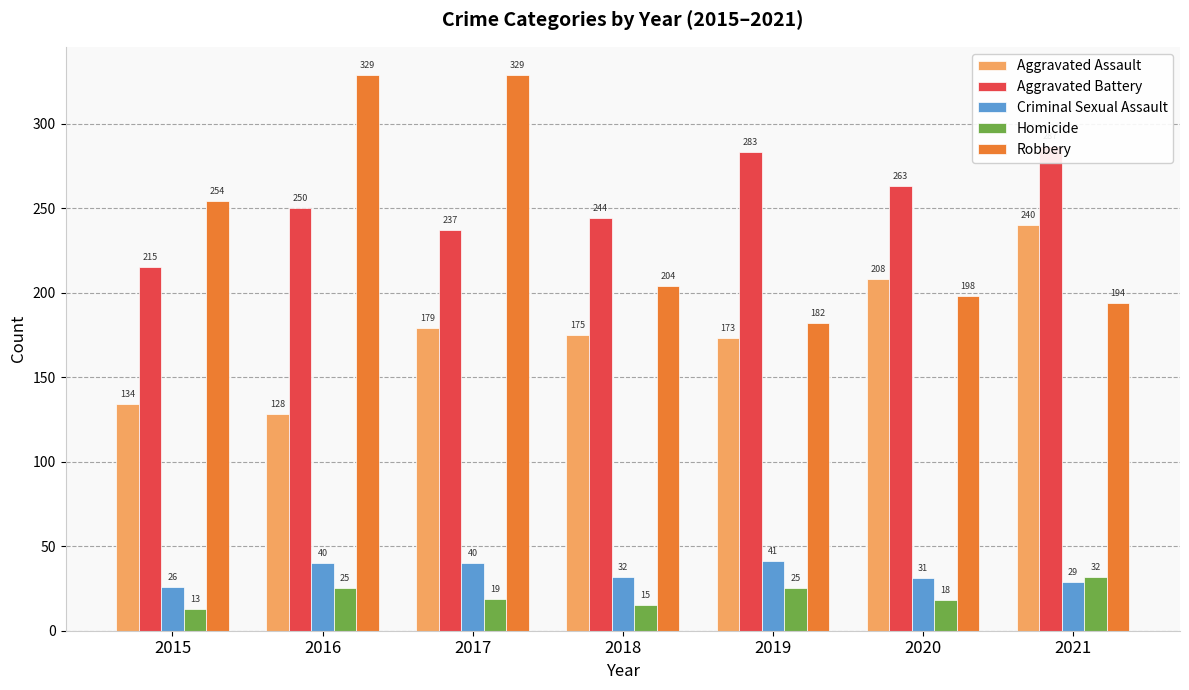

What is the difference between the maximum and minimum values in the Homicide series?

19